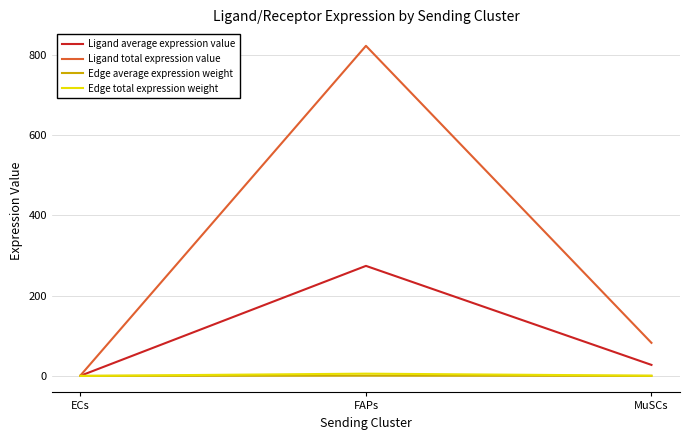

Is it true that Ligand total expression value equals 145.9 at MuSCs?

False